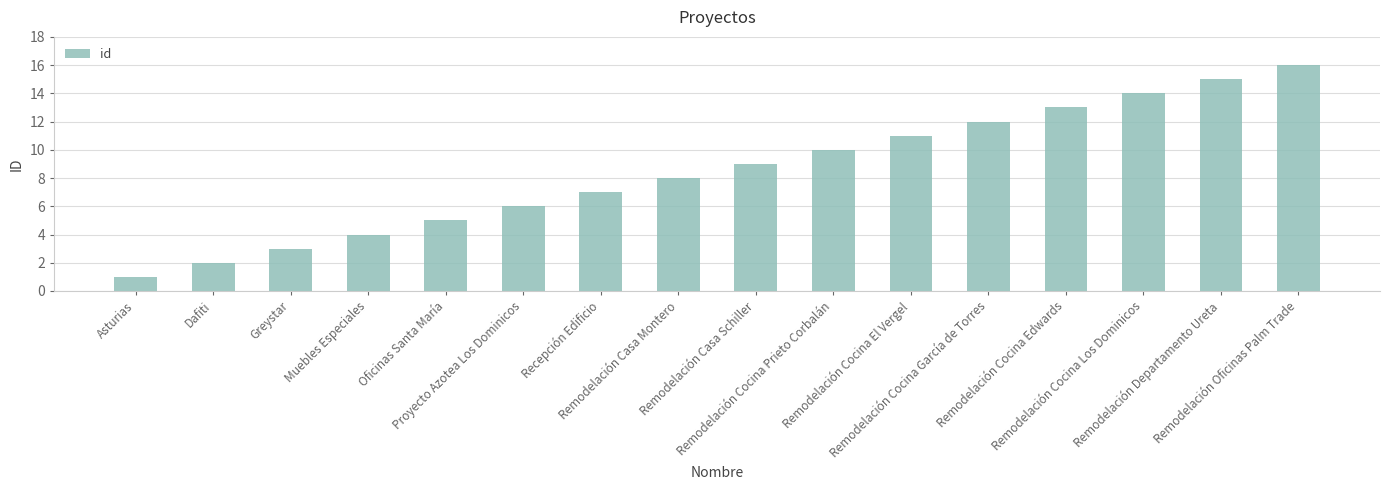

What is the label of the 13th bar from the right?

Muebles Especiales